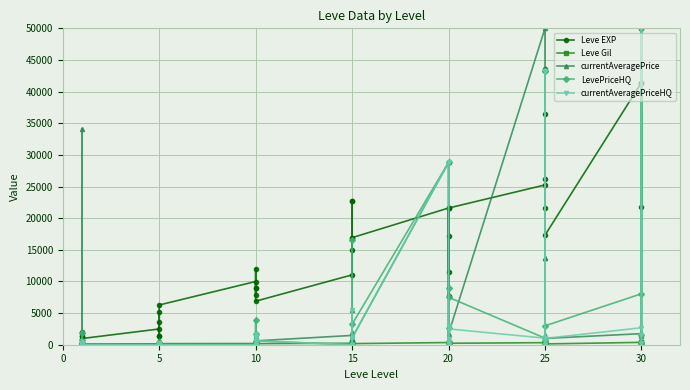

True or false: currentAveragePriceHQ and Leve Gil cross at least once.

True